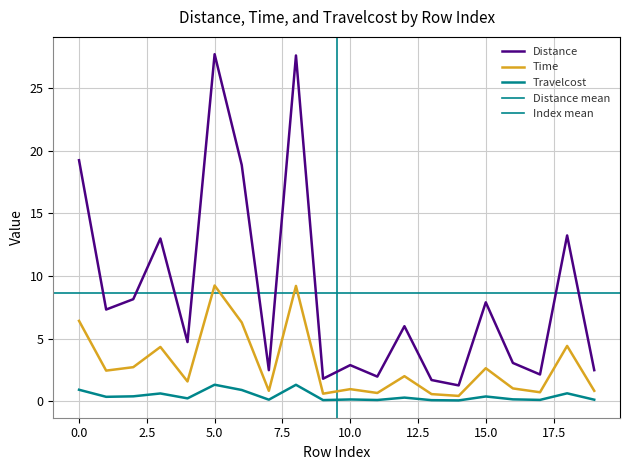

True or false: Time and Travelcost cross at least once.

False